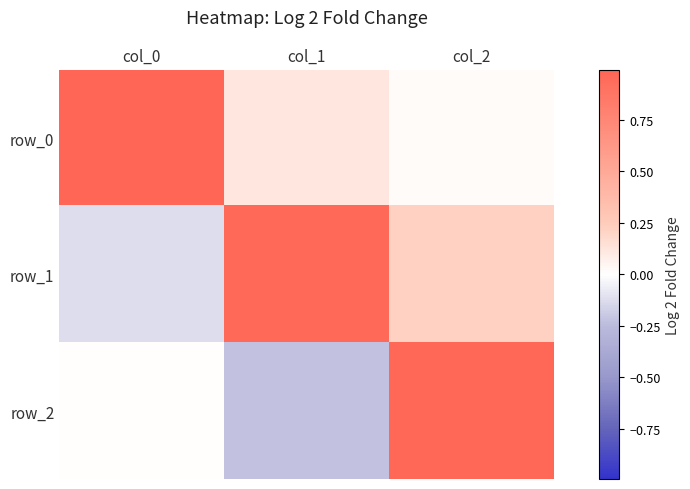

Reading left to right, extract all data points from this chart.

row_0: col_0=1.0	col_1=0.1	col_2=0.0
row_1: col_0=-0.1	col_1=1.0	col_2=0.2
row_2: col_0=0.0	col_1=-0.2	col_2=1.0